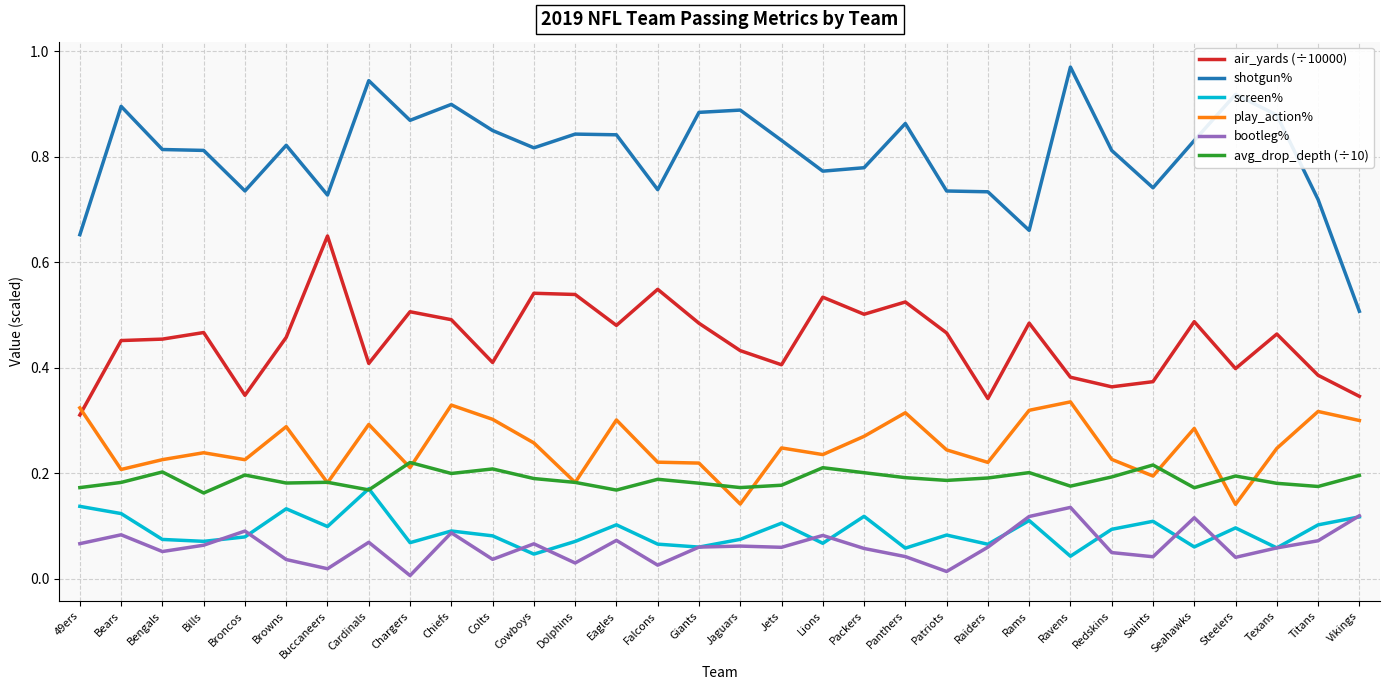

What position from the right is Seahawks?

5